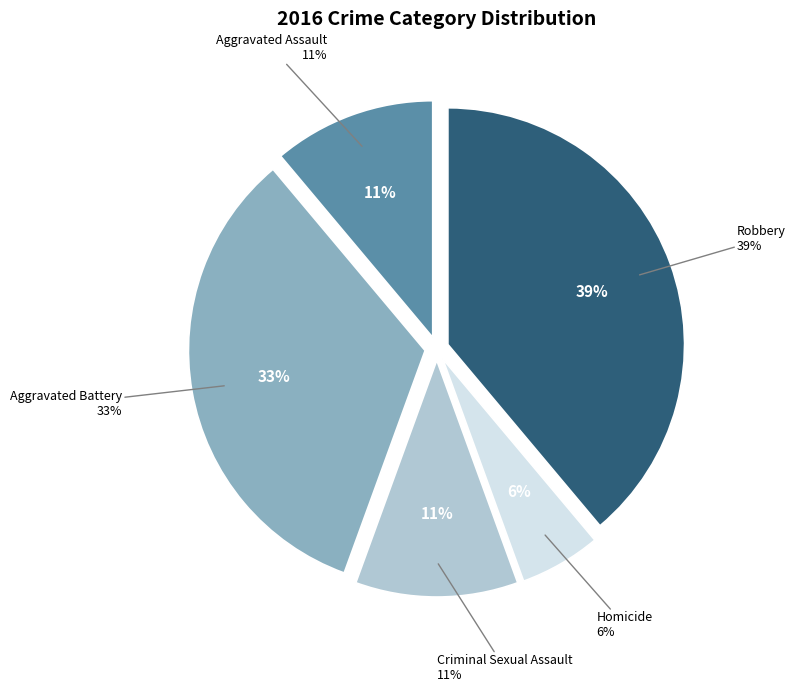

How many segments does this pie chart have?

5